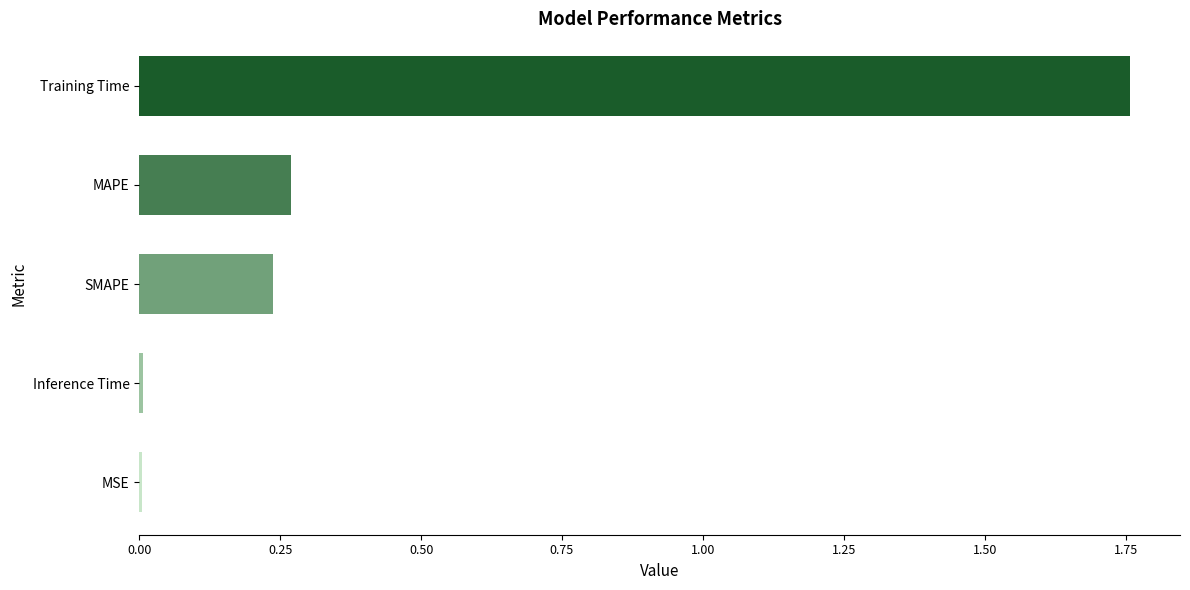

What is the average value?

0.5